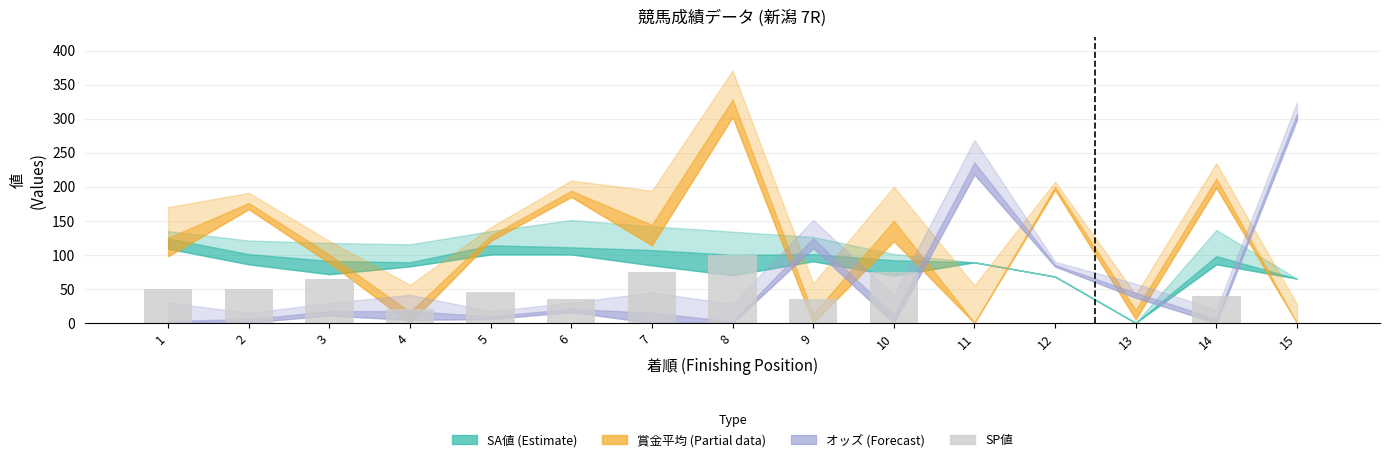

What is the change in value from 3 to 14?

-25